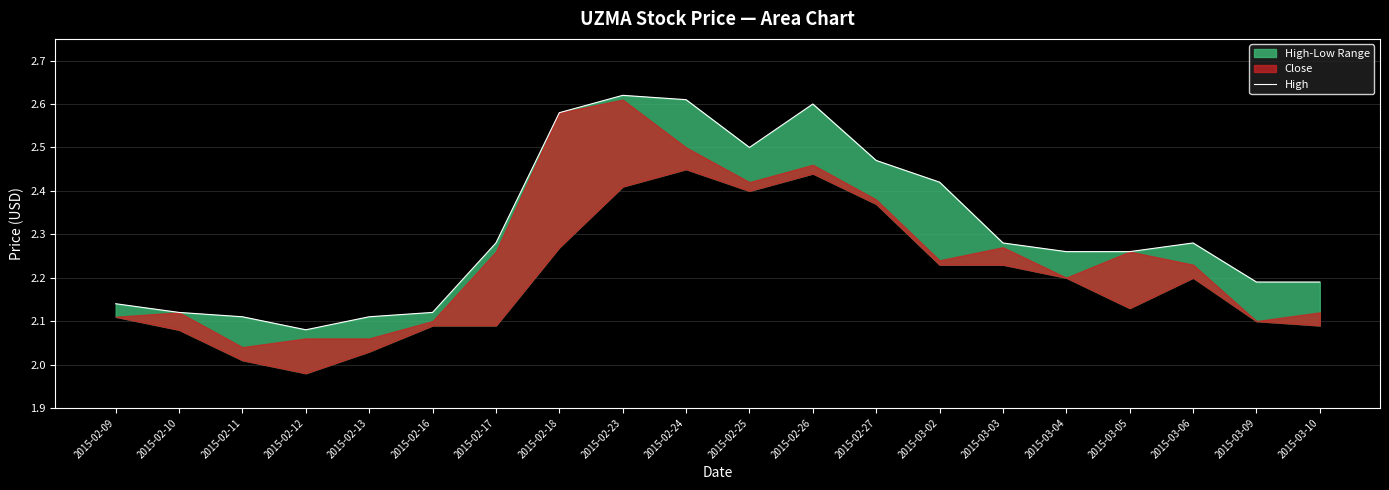

Is it true that the value at 2015-03-09 is 3.0?

False